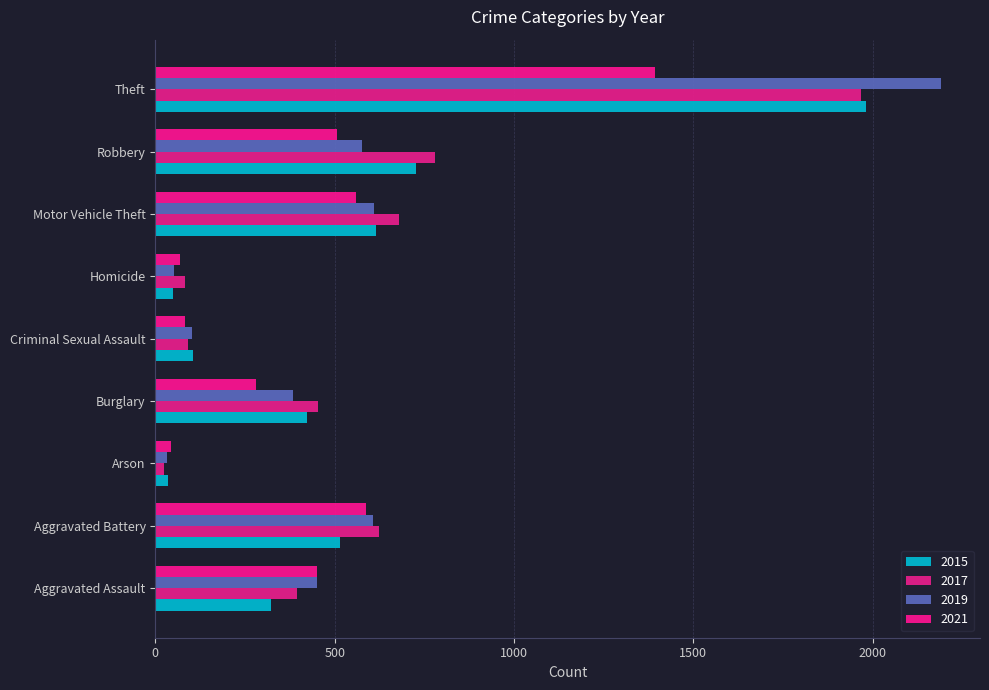

At which label does 2021 first exceed 452?

Aggravated Battery